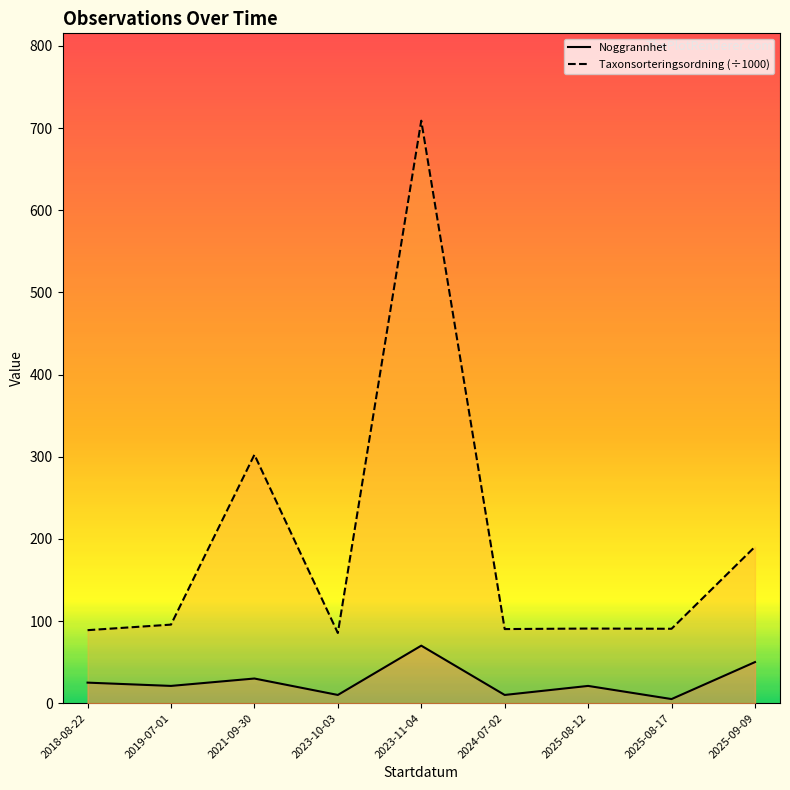

The value of Noggrannhet at 2025-09-09 is 50.0. True or false?

True